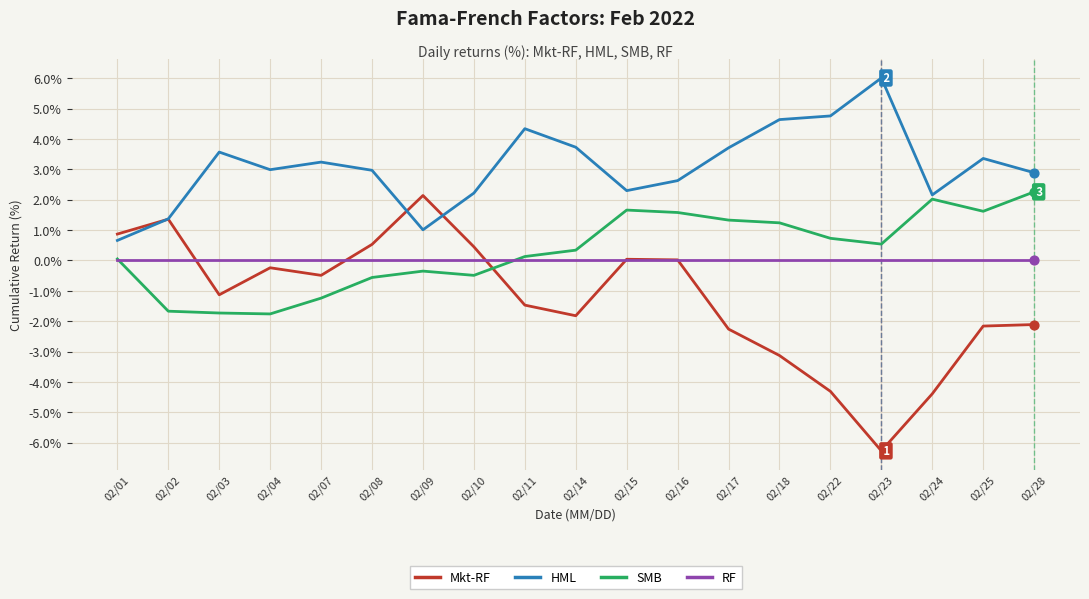

What are all the series names shown in the legend?

Mkt-RF, HML, SMB, RF